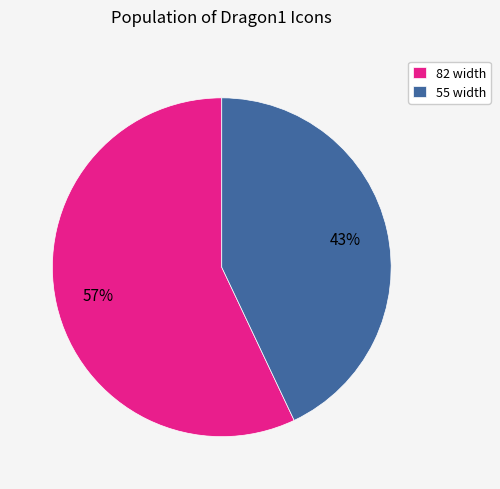

How many slices are in this pie chart?

2